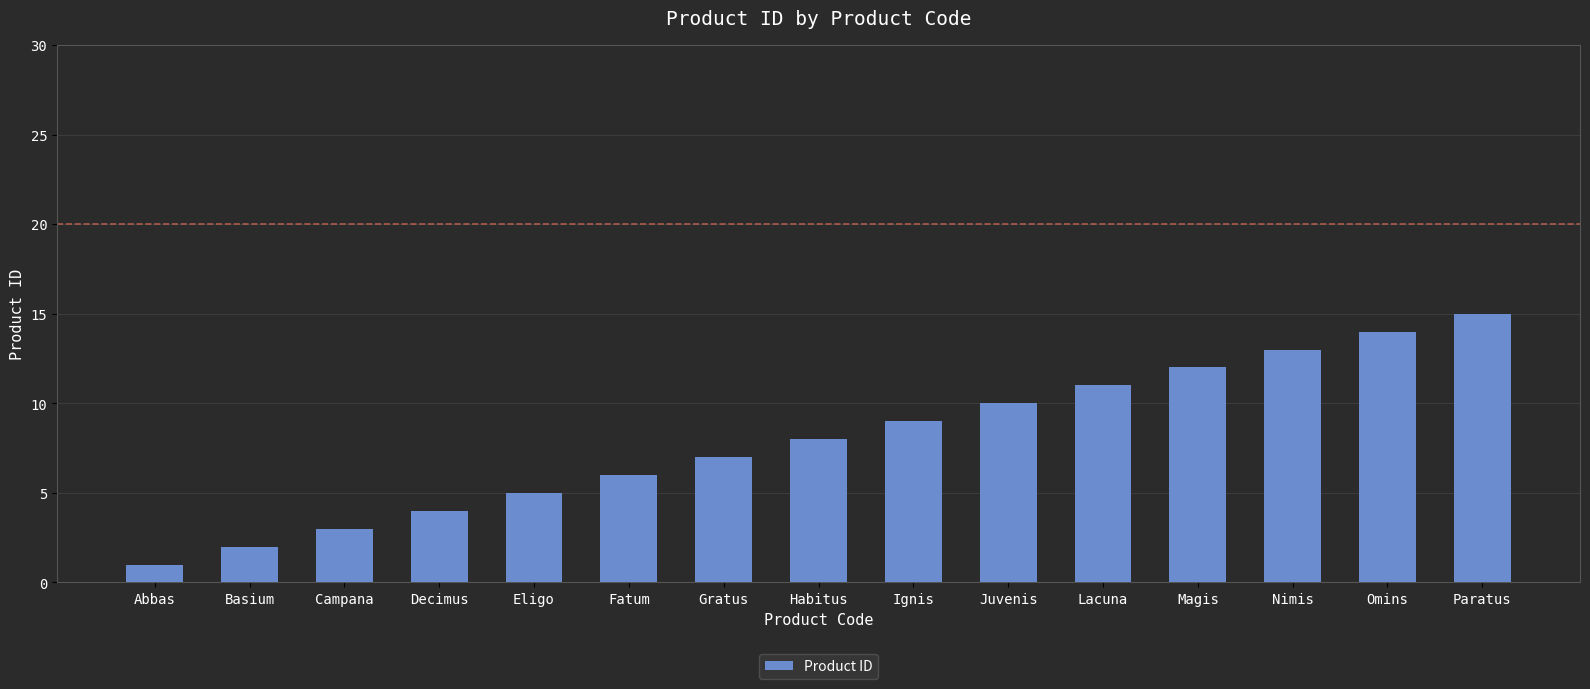

List the labels in order of value, largest first.

Paratus, Omins, Nimis, Magis, Lacuna, Juvenis, Ignis, Habitus, Gratus, Fatum, Eligo, Decimus, Campana, Basium, Abbas